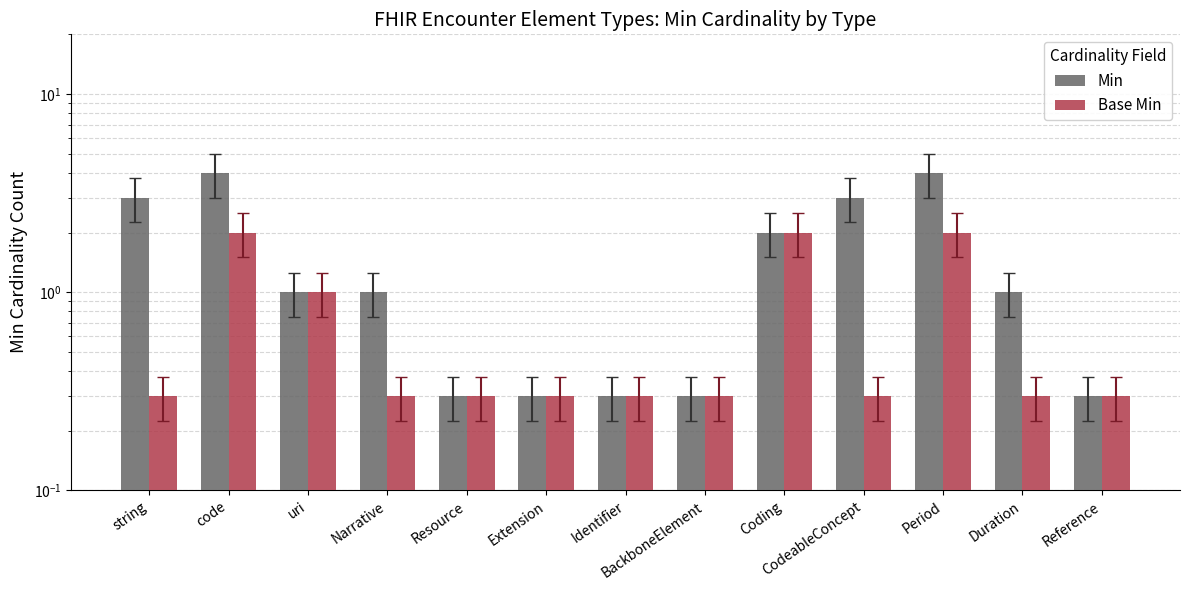

What is the difference between the Base Min values at Narrative and Period?

1.7